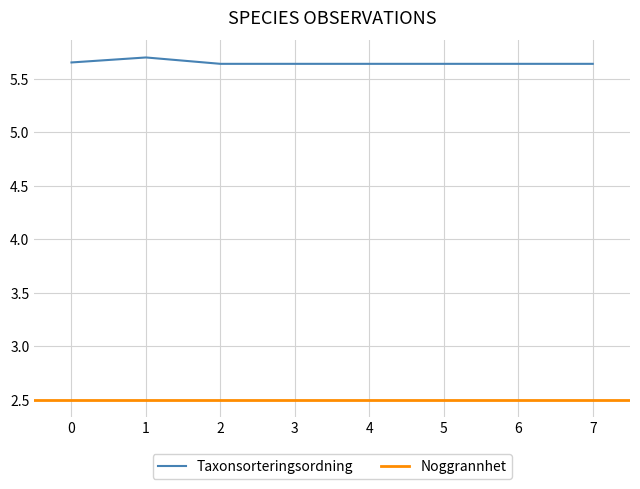

True or false: Taxonsorteringsordning has a value of 7.9 at 6.

False